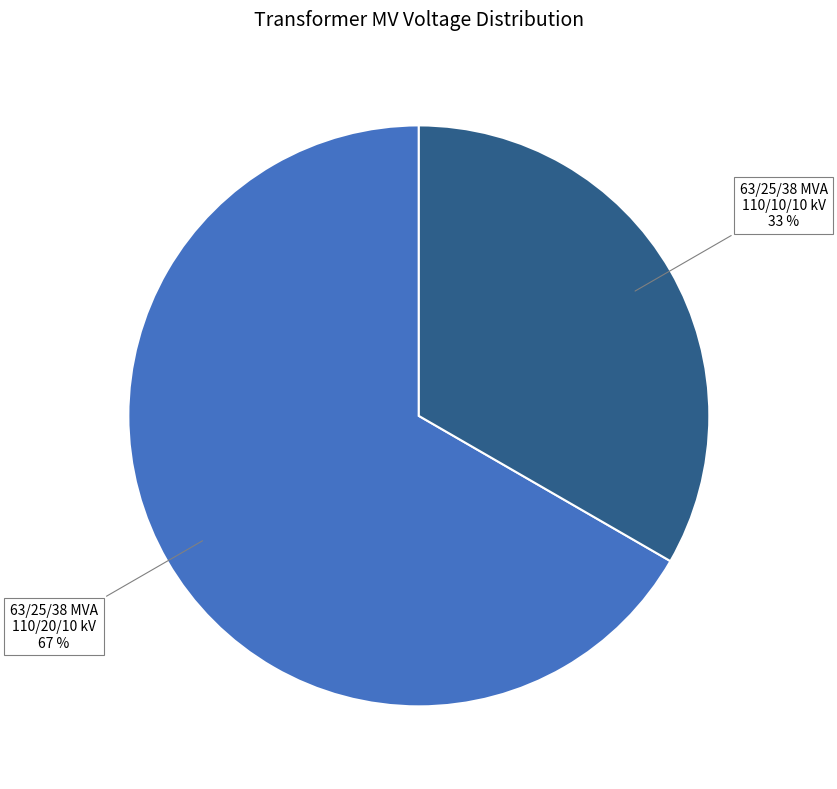

To the nearest percent, what is the average slice percentage?

50%